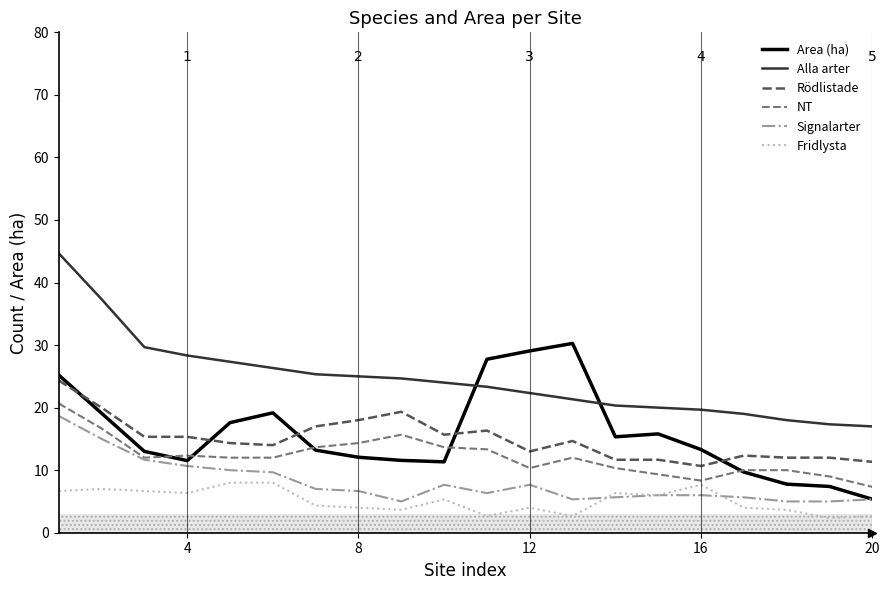

What is the lowest value of the Alla arter series?

17.0